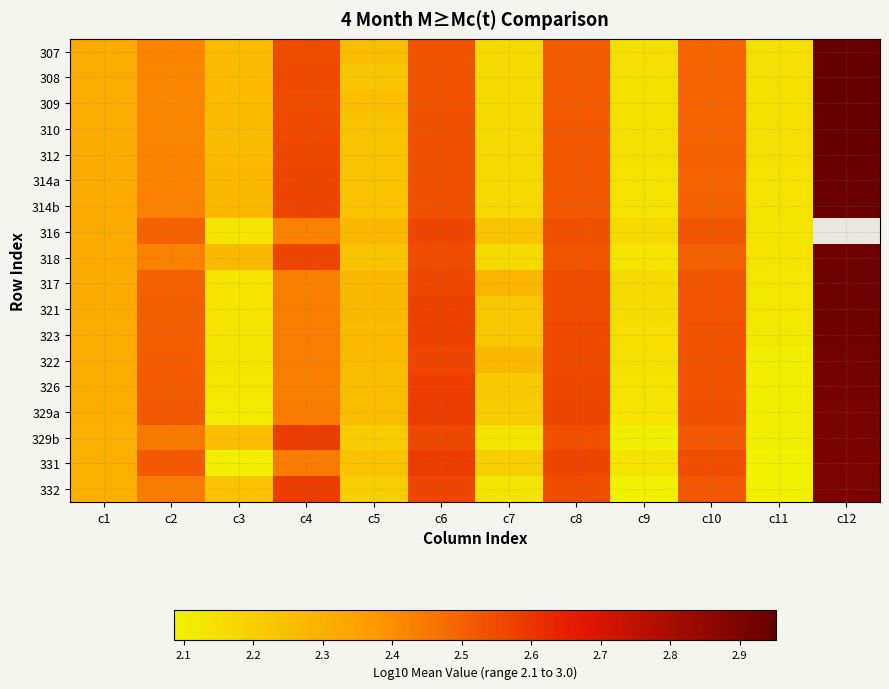

What is the highest value of the 318 series?

2.9